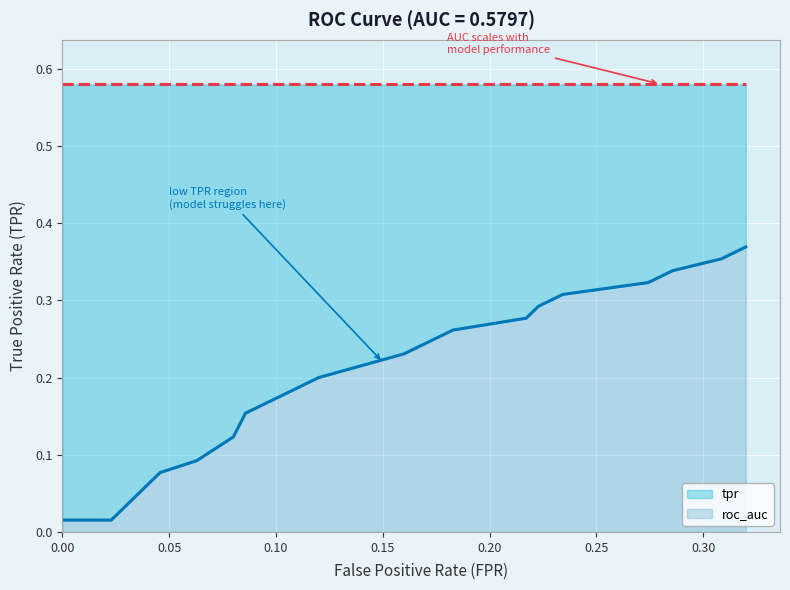

What position from the left is 0.00?

1